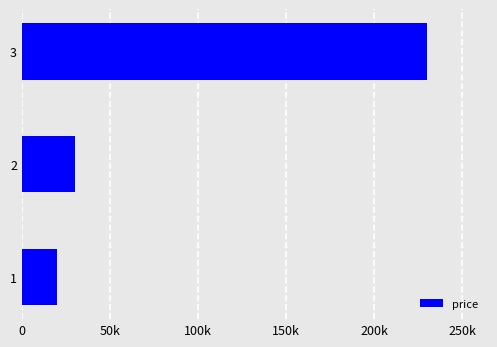

Does the chart contain any negative values?

No